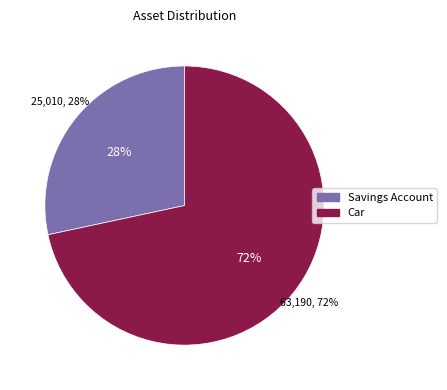

What is the total percentage of Savings Account and Car?

100.0%